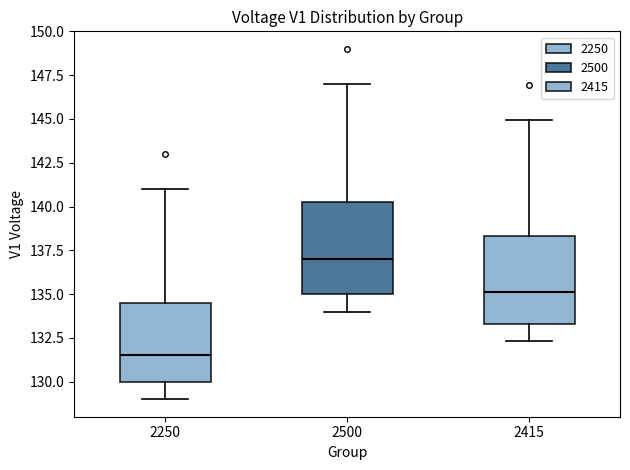

Which box's median line is the highest?

2500